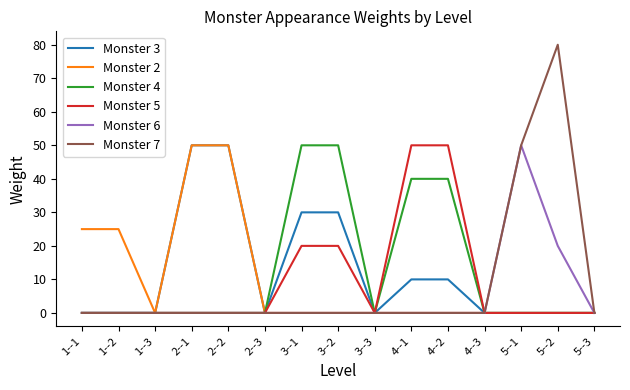

How many lines are shown in the chart?

6